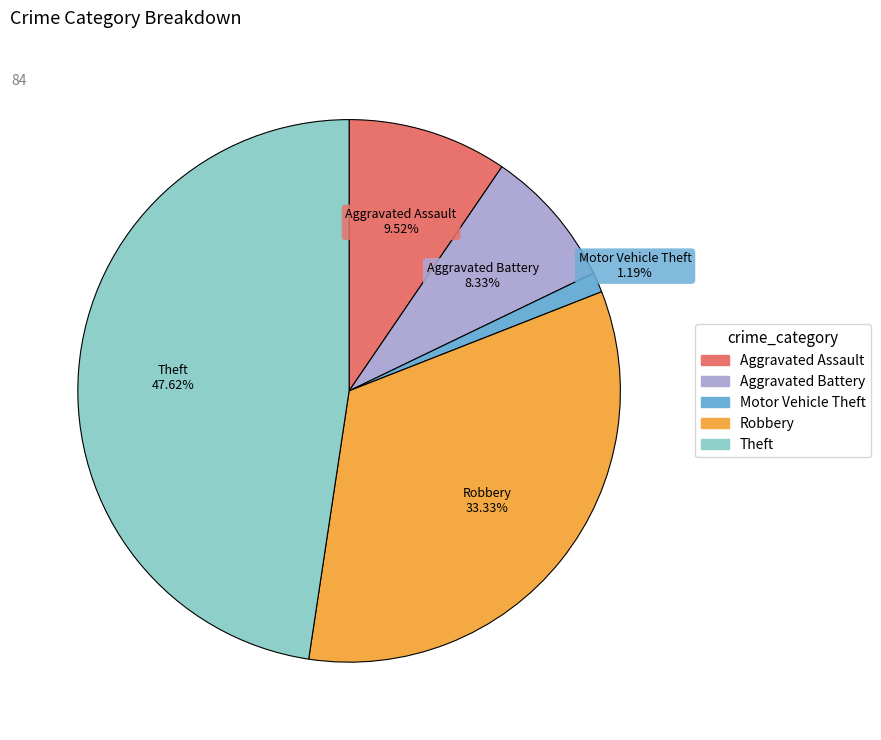

The Aggravated Assault slice represents 24% of the pie. True or false?

False